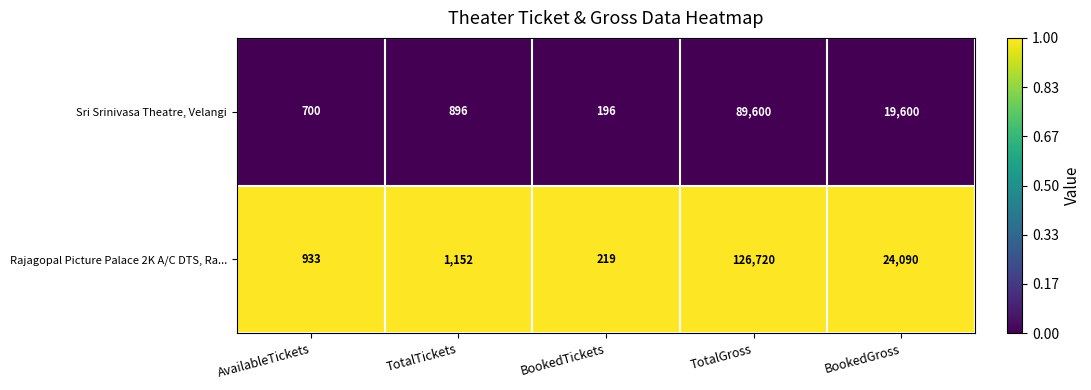

Count the number of data series in this chart.

2